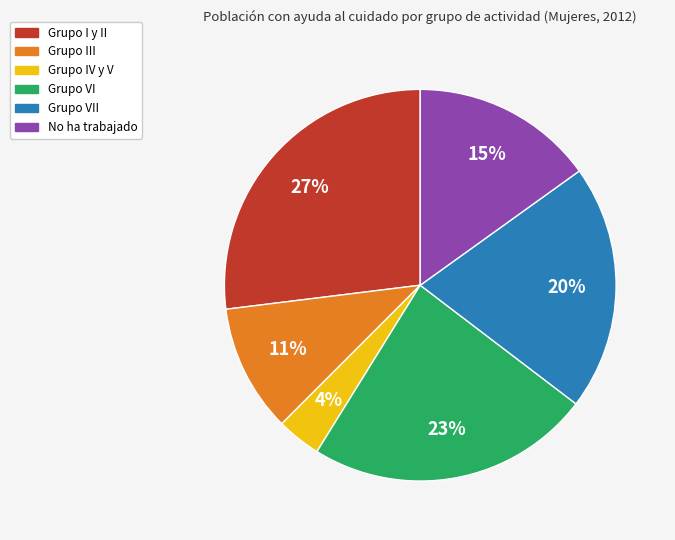

To the nearest percent, what is the average slice percentage?

17%